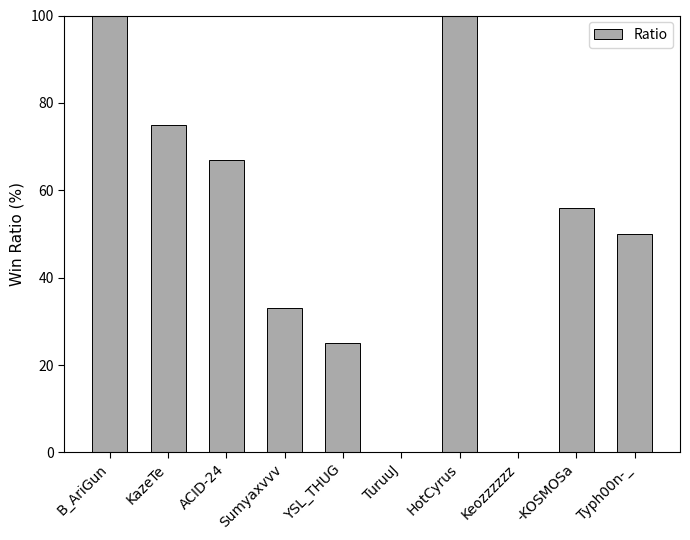

What is the sum of all values?

506